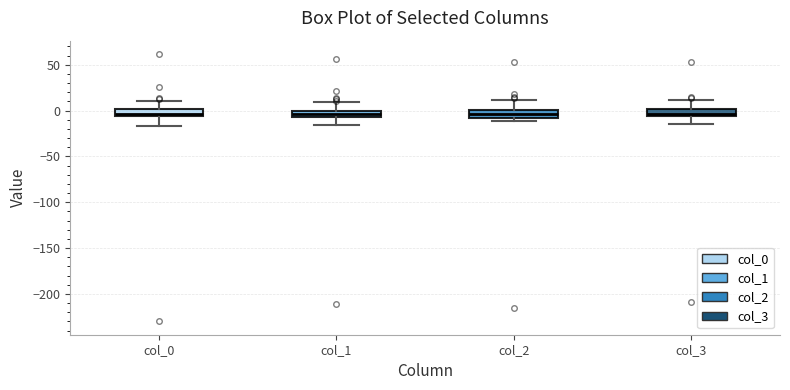

Where does the upper whisker of the box for col_3 end on the y-axis? The values are not printed on the chart, so give them approximately, as read against the axis.

10